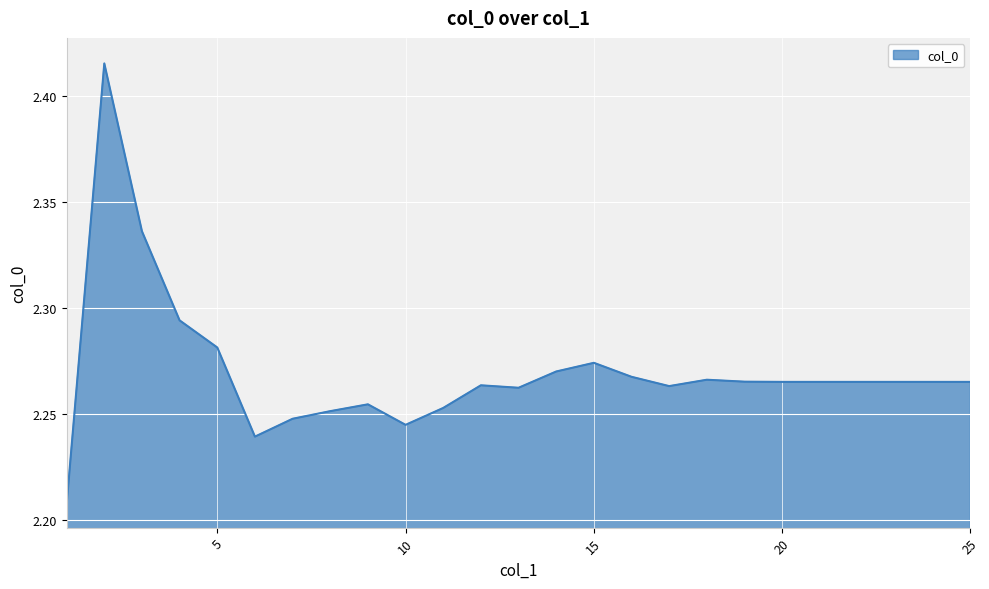

Reading right to left, what are all the values shown in this chart?

25=2.3	24=2.3	23=2.3	22=2.3	21=2.3	20=2.3	19=2.3	18=2.3	17=2.3	16=2.3	15=2.3	14=2.3	13=2.3	12=2.3	11=2.3	10=2.2	9=2.3	8=2.3	7=2.2	6=2.2	5=2.3	4=2.3	3=2.3	2=2.4	1=2.2